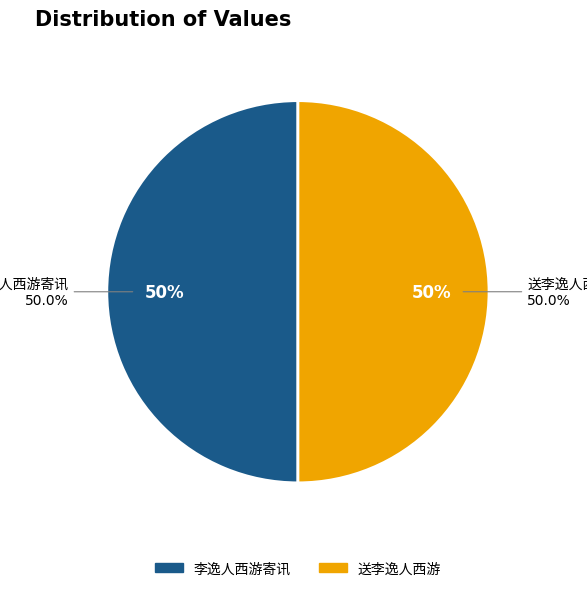

Is 李逸人西游寄讯 the majority of the pie?

Yes